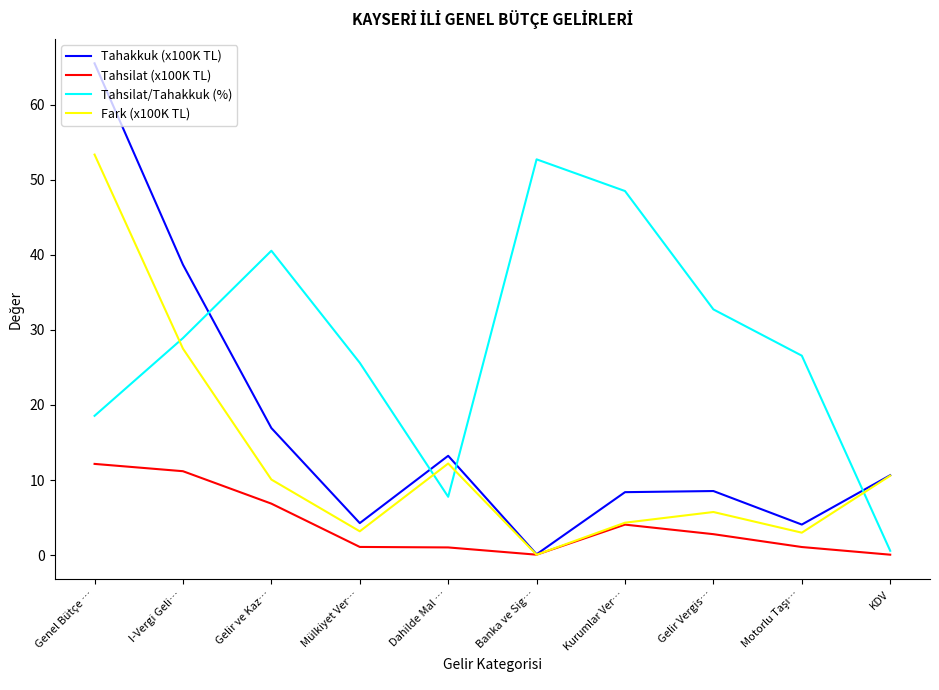

True or false: Fark (x100K TL) and Tahsilat/Tahakkuk (%) cross at least once.

True